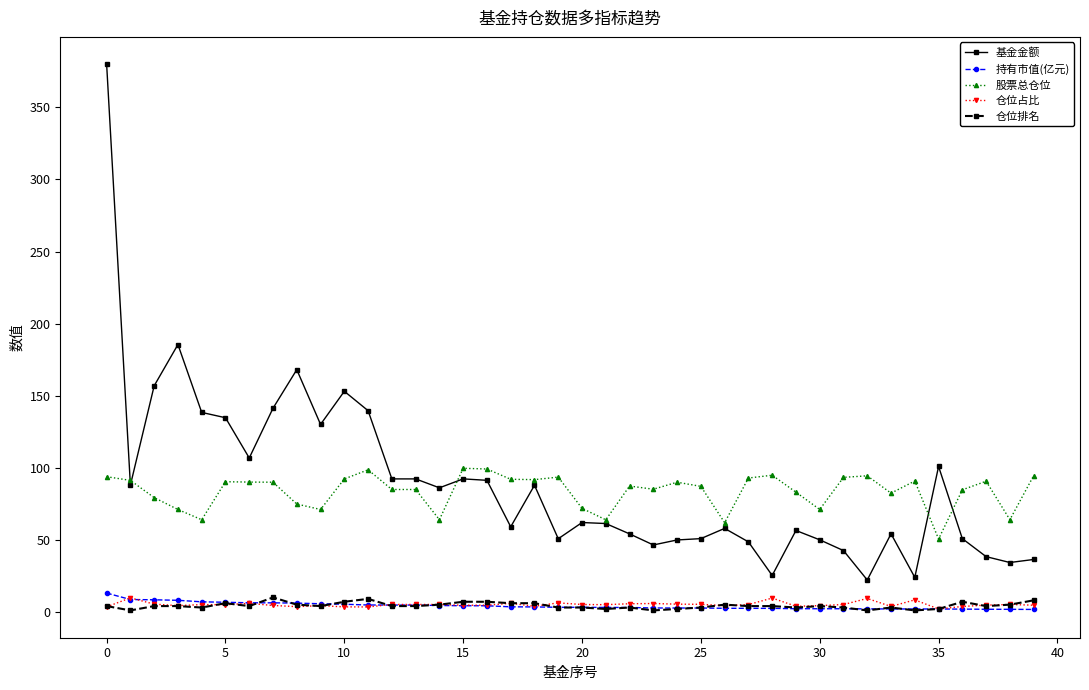

True or false: 股票总仓位 and 仓位占比 cross at least once.

False